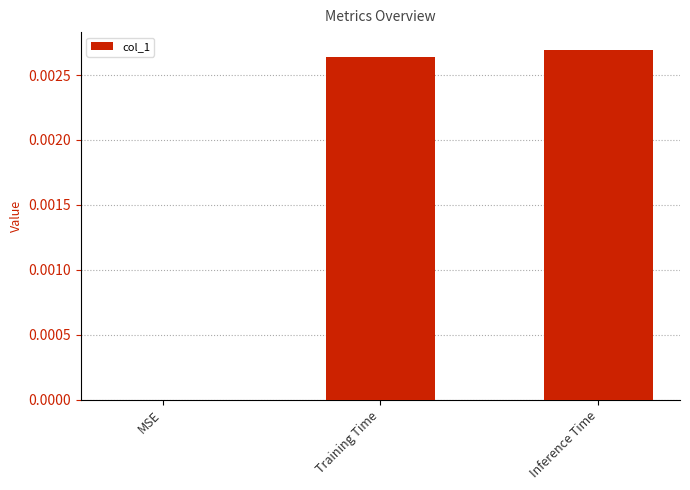

The chart shows a value of 0.0 at MSE. True or false?

True